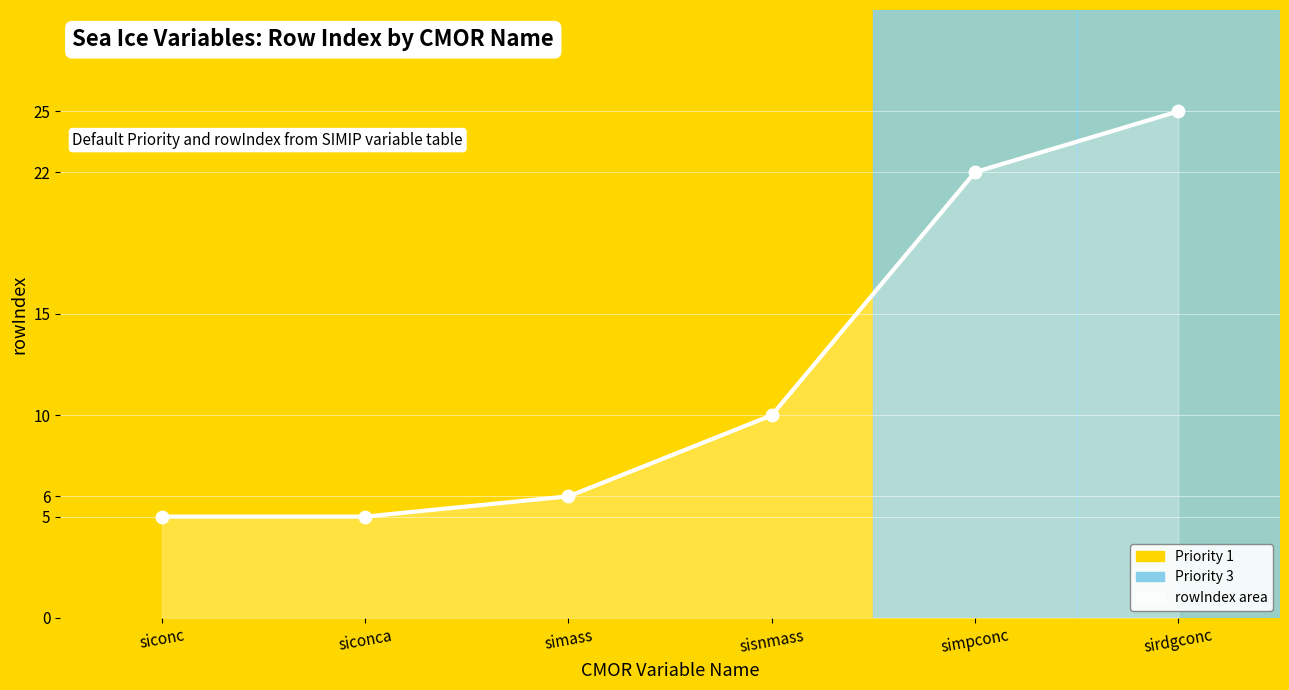

Which has a higher value, sirdgconc or simpconc?

sirdgconc